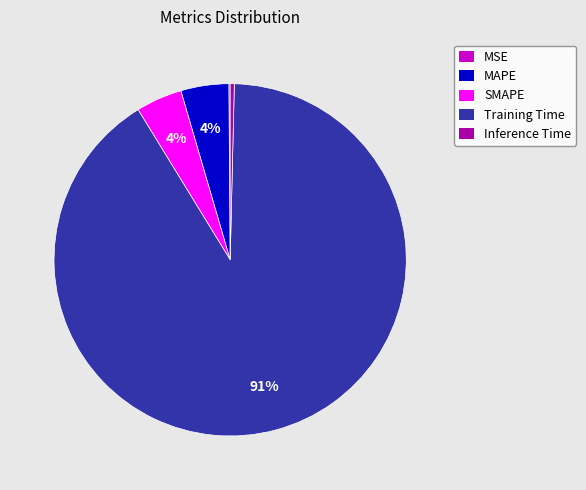

Between SMAPE and Training Time, which is larger?

Training Time